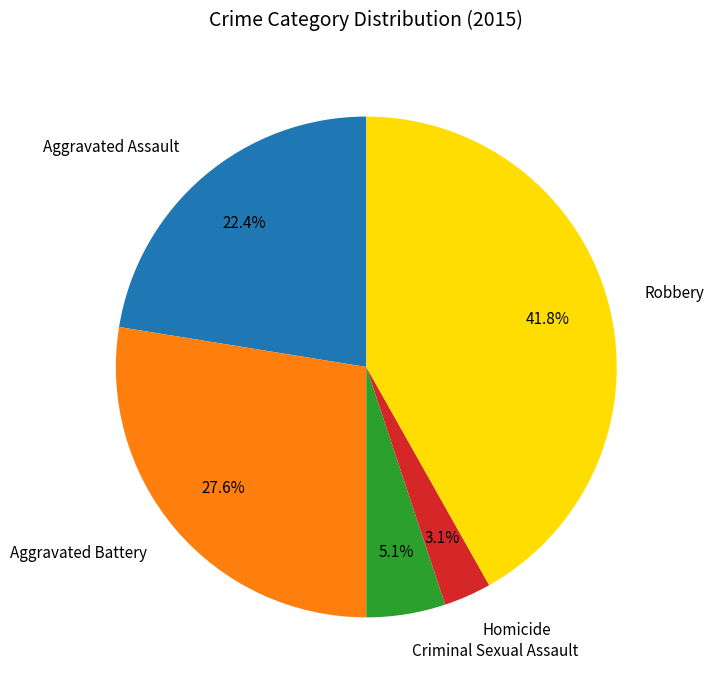

Rank the categories by value from lowest to highest.

Homicide, Criminal Sexual Assault, Aggravated Assault, Aggravated Battery, Robbery